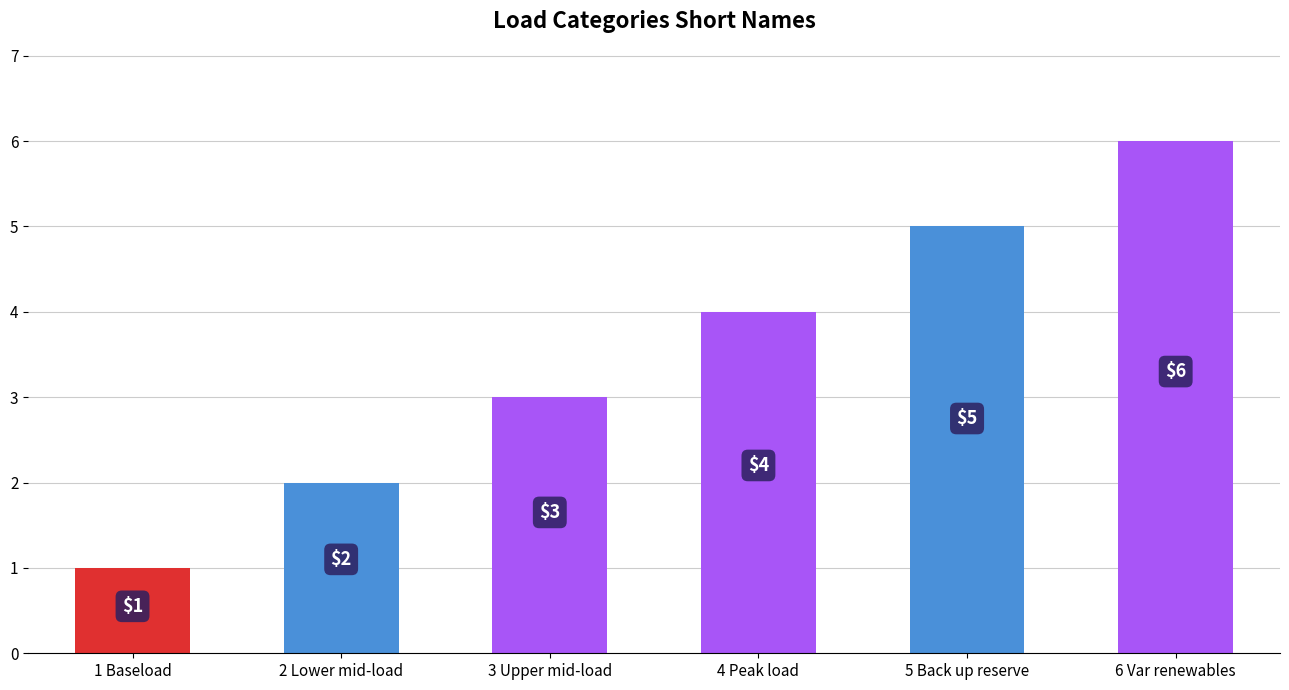

Between 1 Baseload and 3 Upper mid-load, which is larger?

3 Upper mid-load